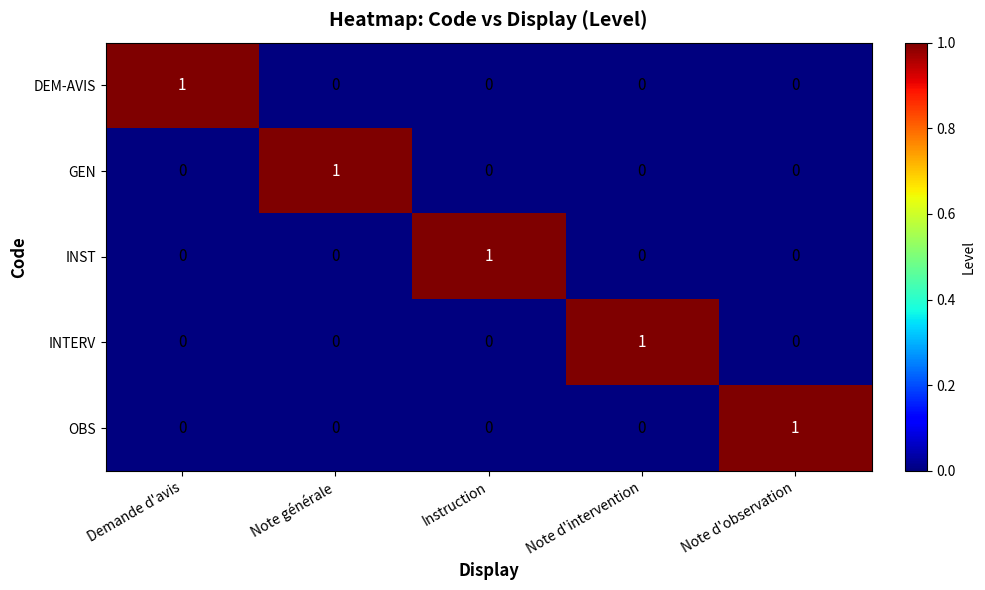

Reading left to right, list all the values displayed in this chart.

DEM-AVIS: 1	0	0	0	0
GEN: 0	1	0	0	0
INST: 0	0	1	0	0
INTERV: 0	0	0	1	0
OBS: 0	0	0	0	1